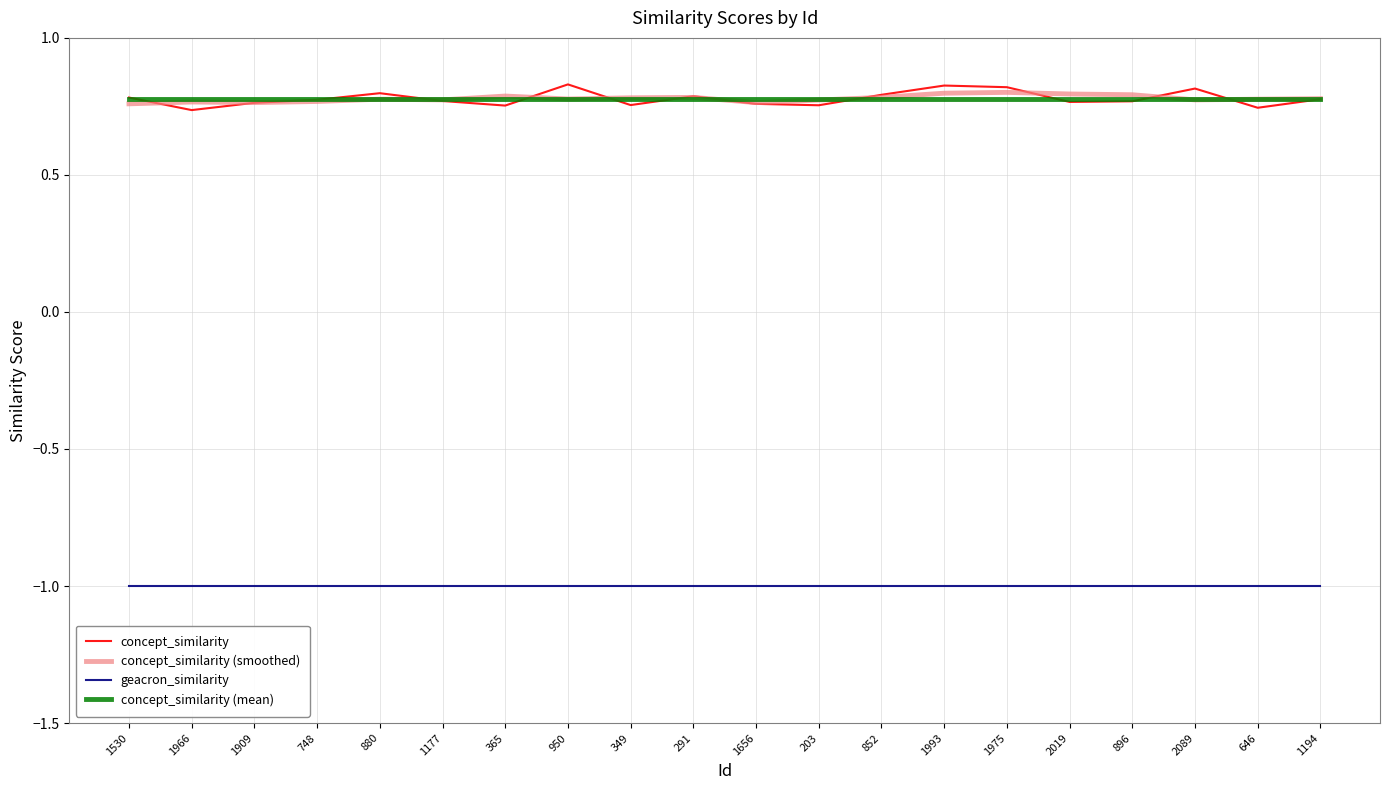

What is the total value across all series at 646?

1.3